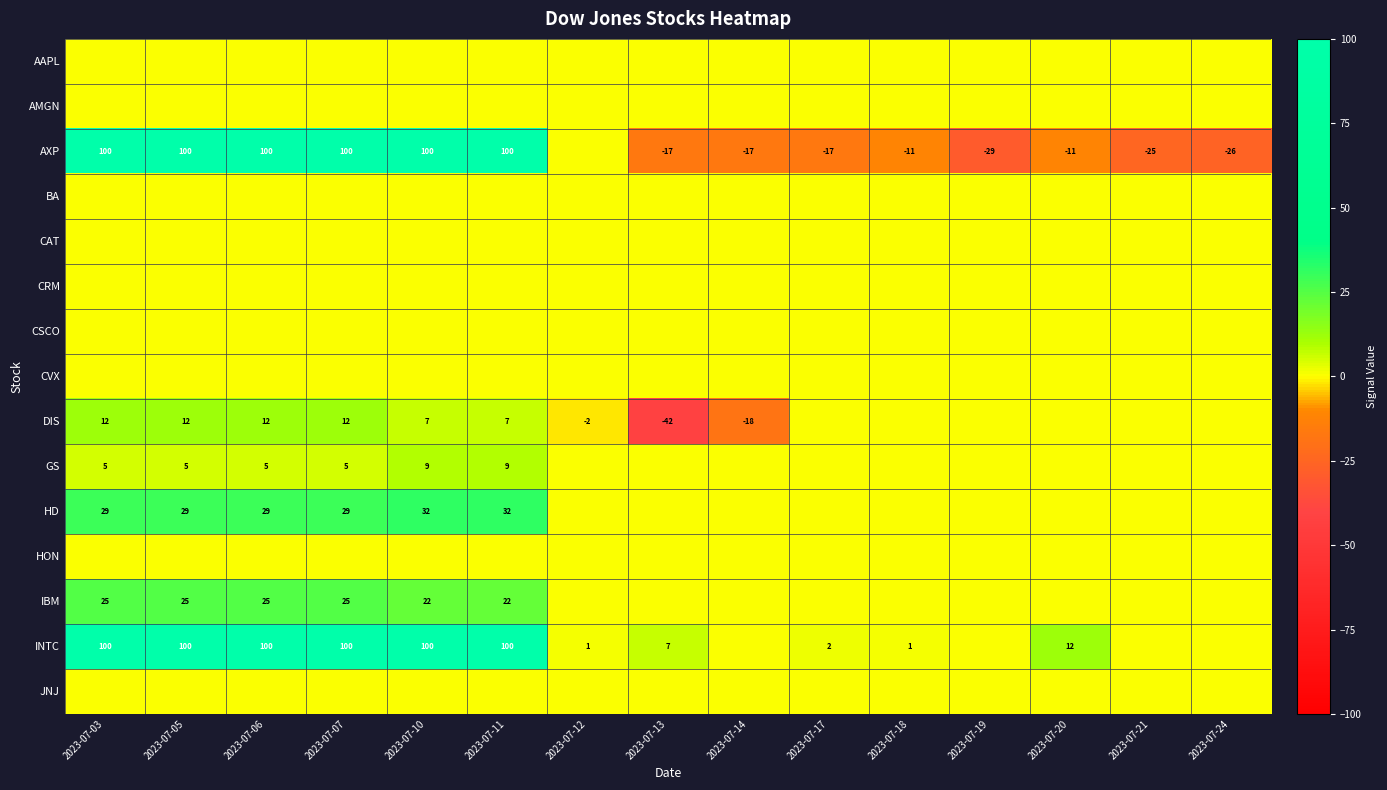

True or false: INTC has a value of 100 at 2023-07-10.

True